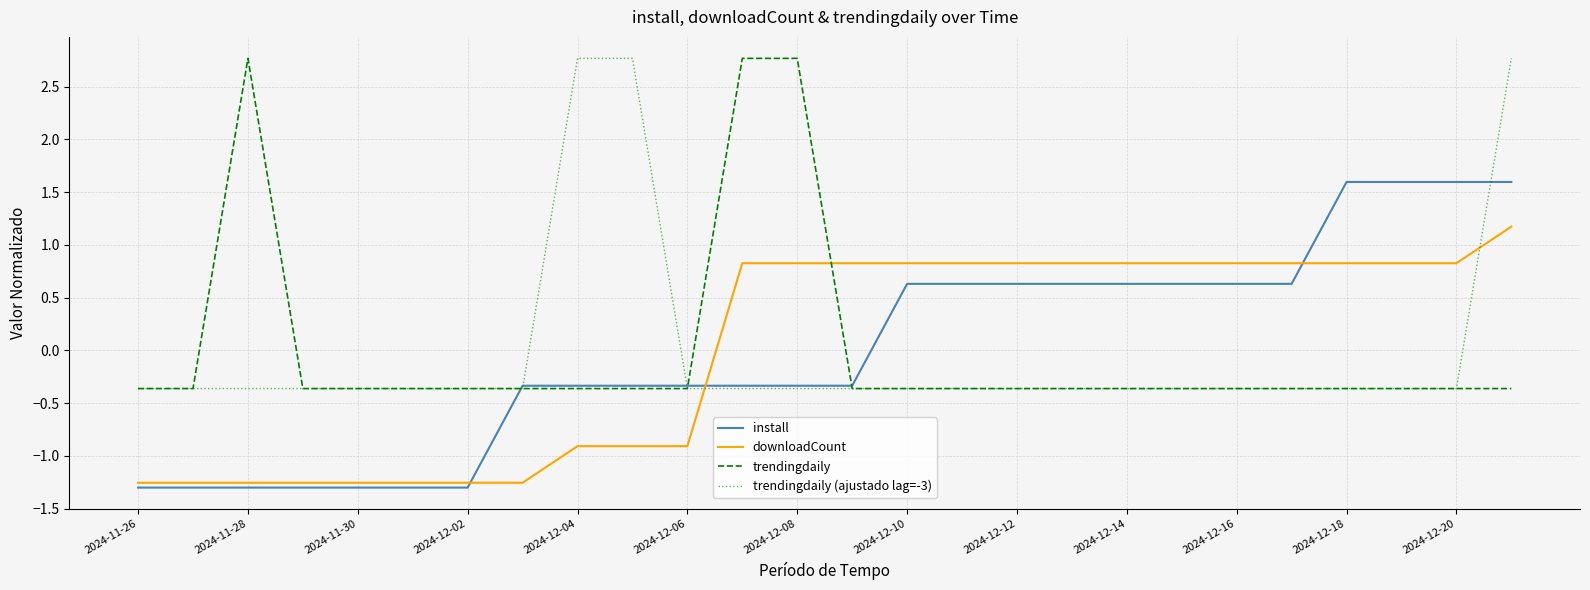

Which series ends up on top after the final intersection of downloadCount and install?

install